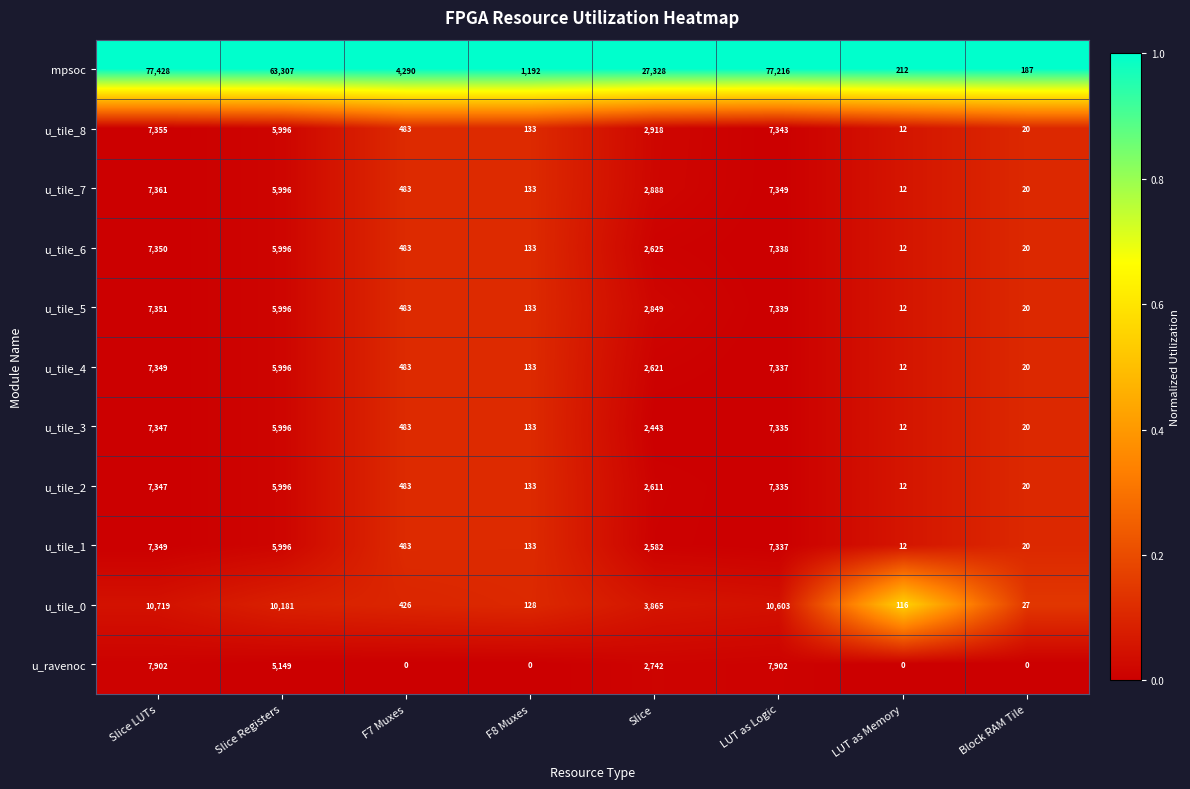

What is the sum of all u_tile_8 values?

24260